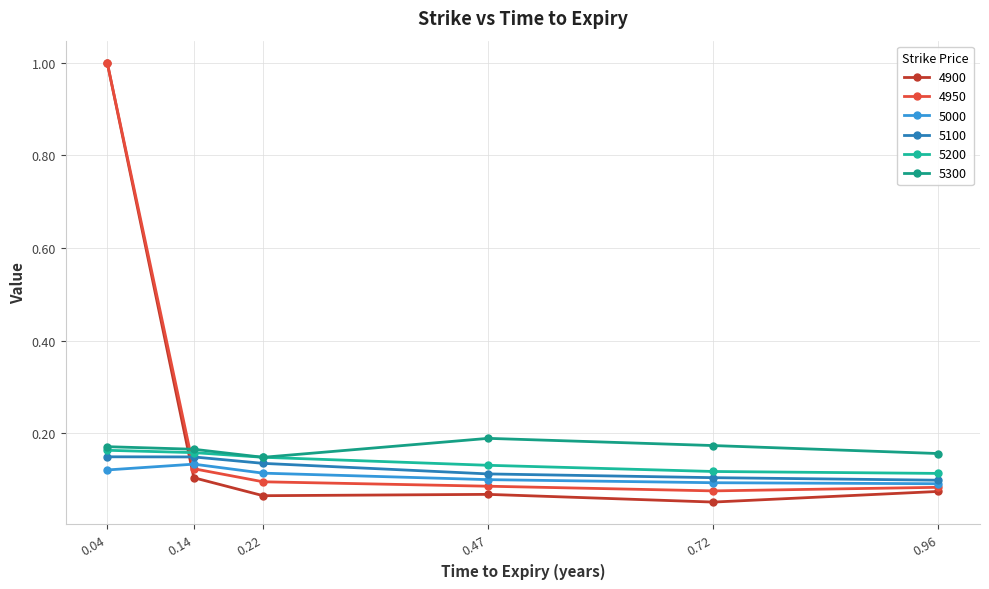

At which category is the sum across all series the highest?

0.04